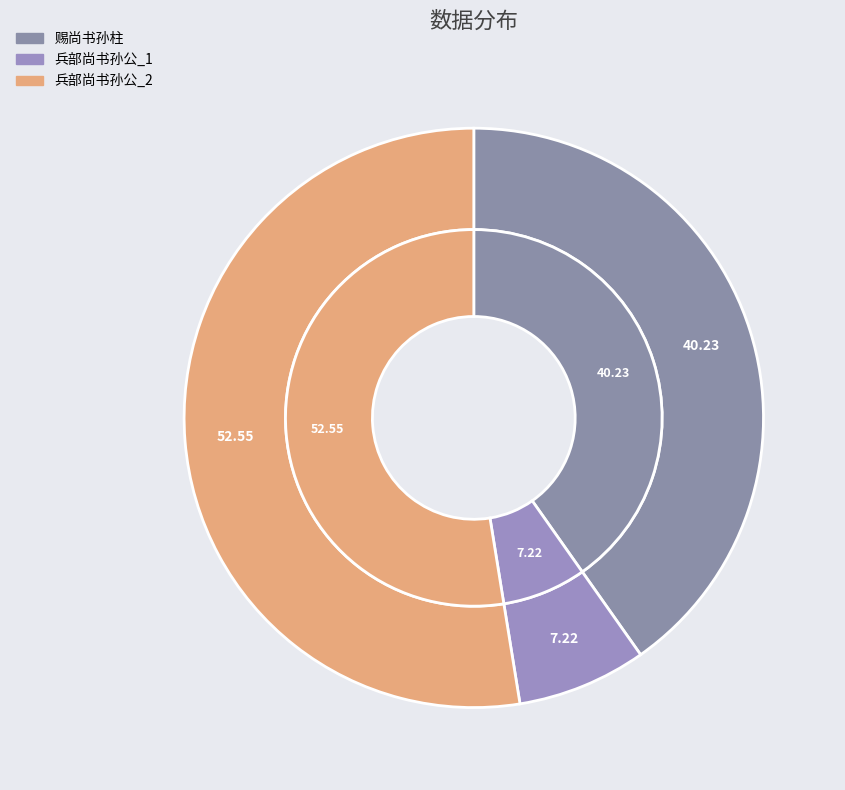

Is it true that 兵部尚书孙公 is 21% of the pie?

False